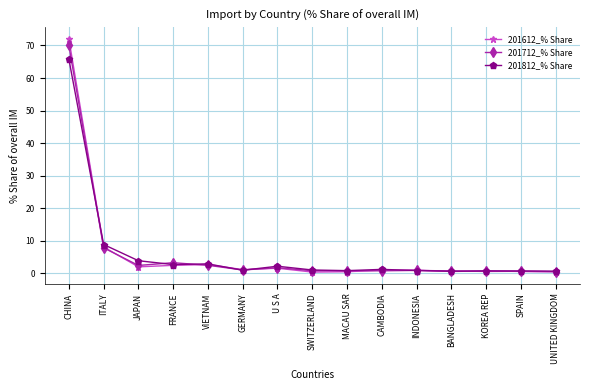

What is the label of the 3rd point from the left?

JAPAN